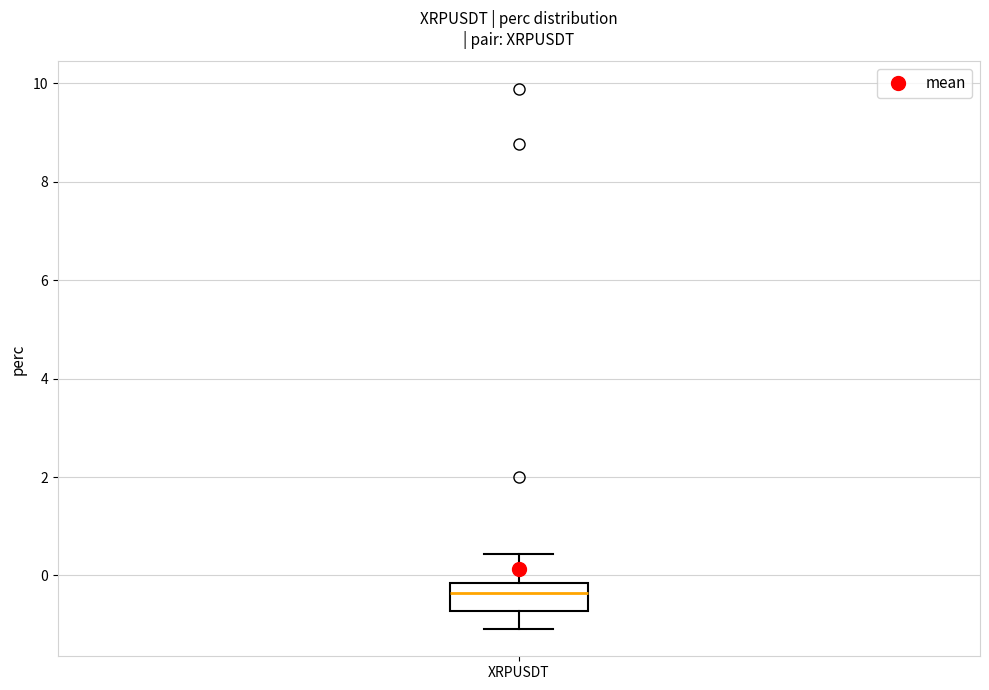

Read this box plot against the y-axis: the position of the median line, the range covered by the box, and the ends of both whiskers. The values are not printed on the chart, so give them approximately, as read against the axis.

median -0.4, box -0.8 to -0.2, whiskers -1.0 to 0.4